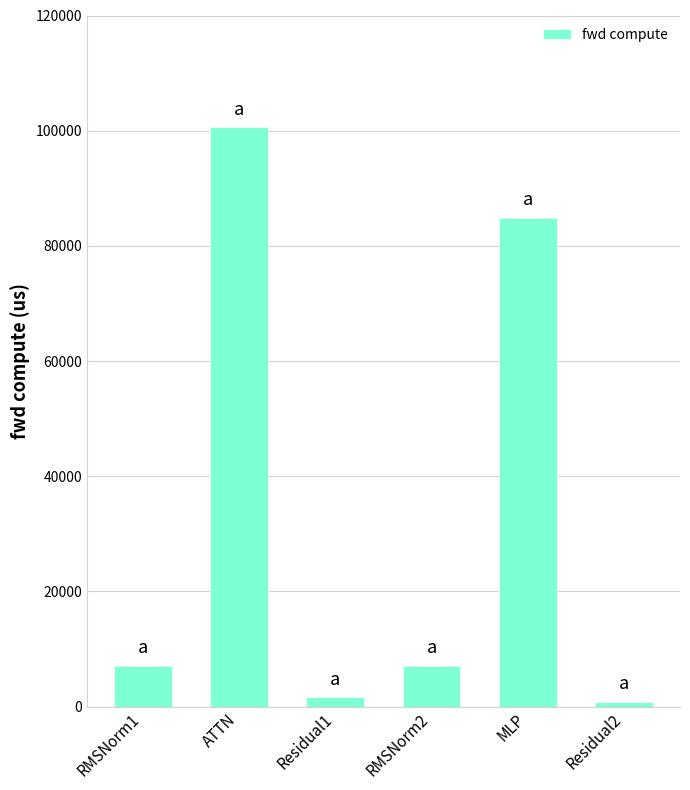

How many data points does each series have?

6